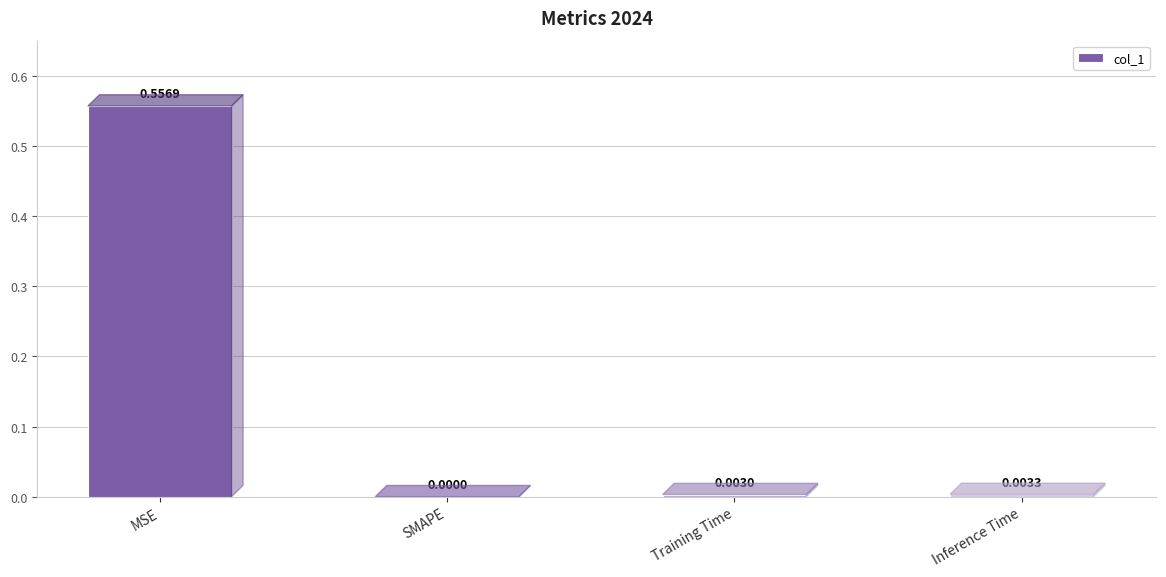

Between MSE and Inference Time, which is larger?

MSE